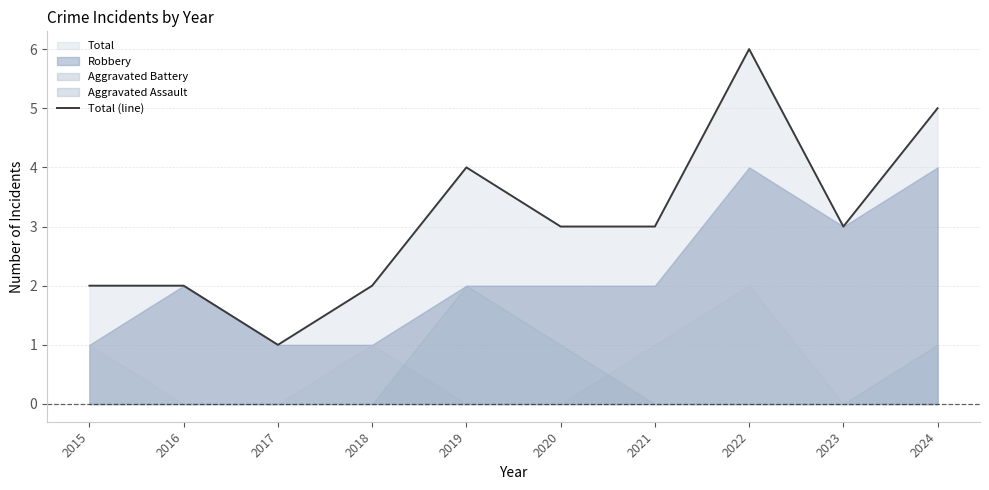

How many data points are above 3?

3